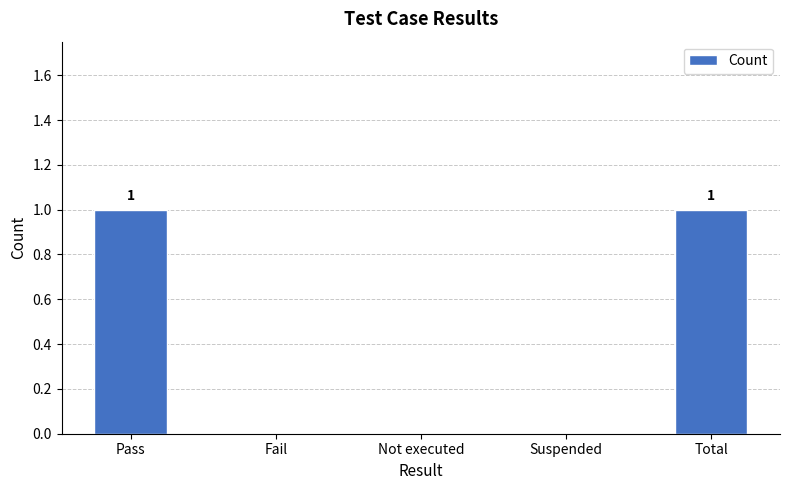

Are the bars horizontal?

No